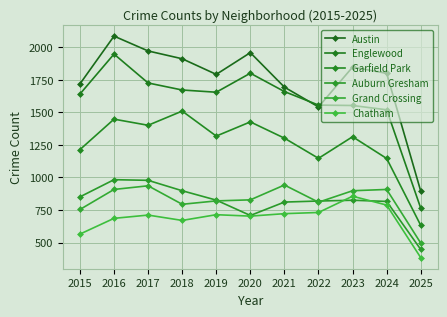

At which category does Auburn Gresham reach its first local peak?

2016